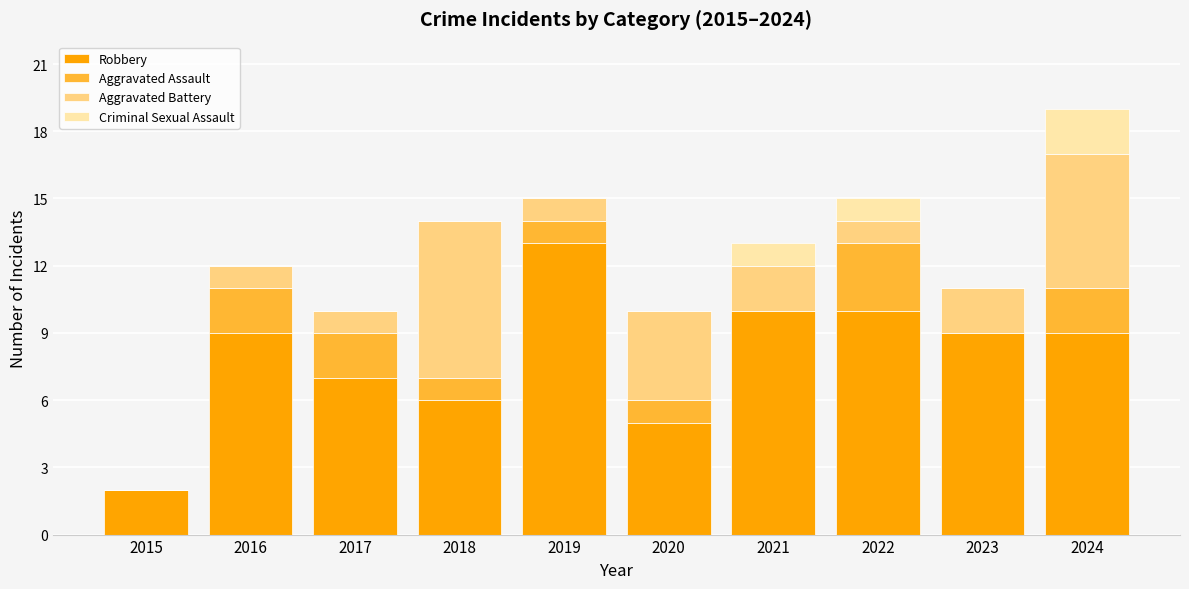

At which category is the sum across all series the highest?

2024